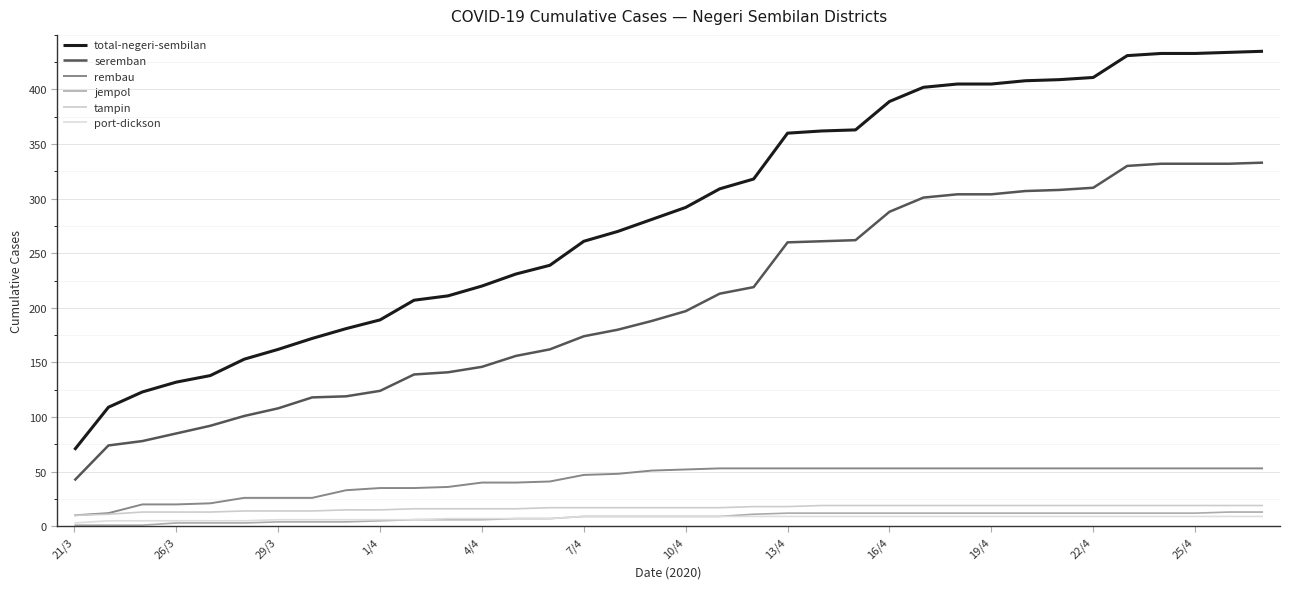

What is the difference between the maximum and second lowest values in the tampin series?

8